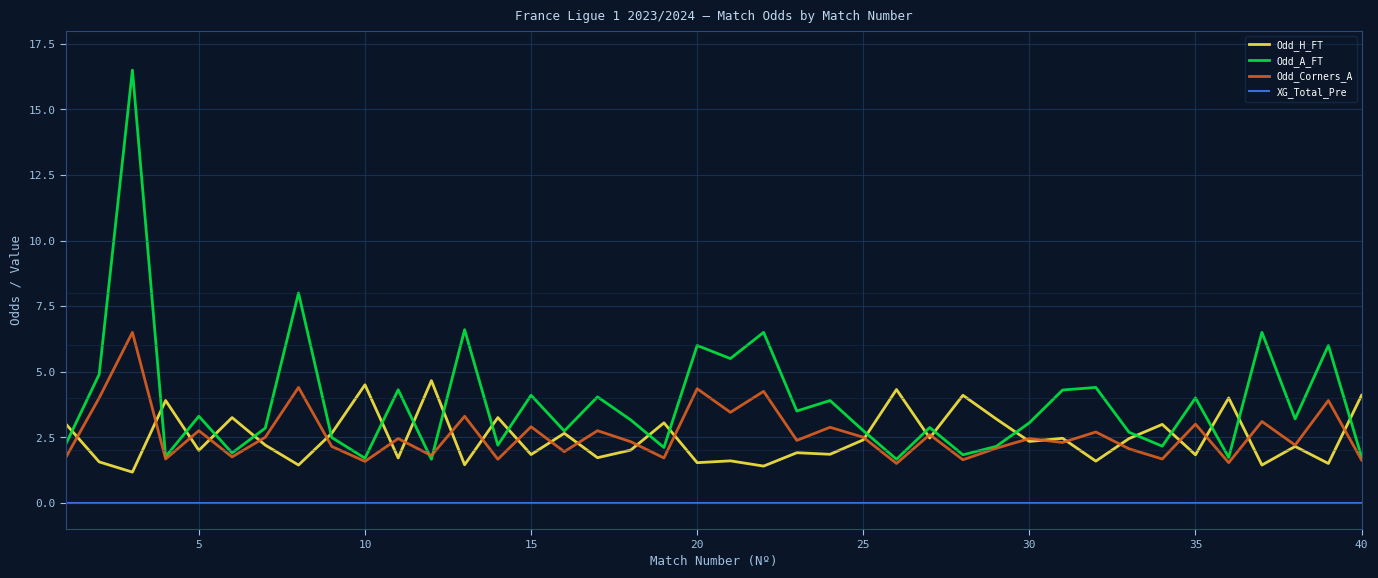

What is the minimum value for Odd_A_FT?

1.7